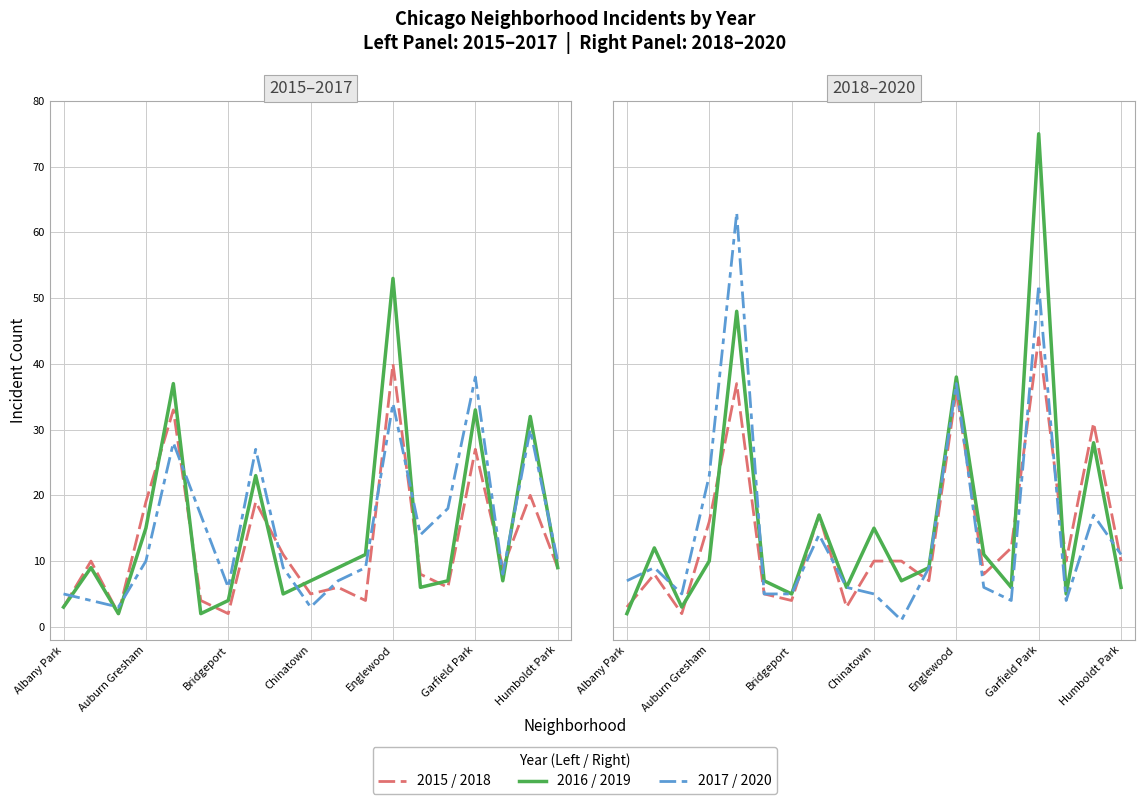

What is the minimum value for 2017?

3